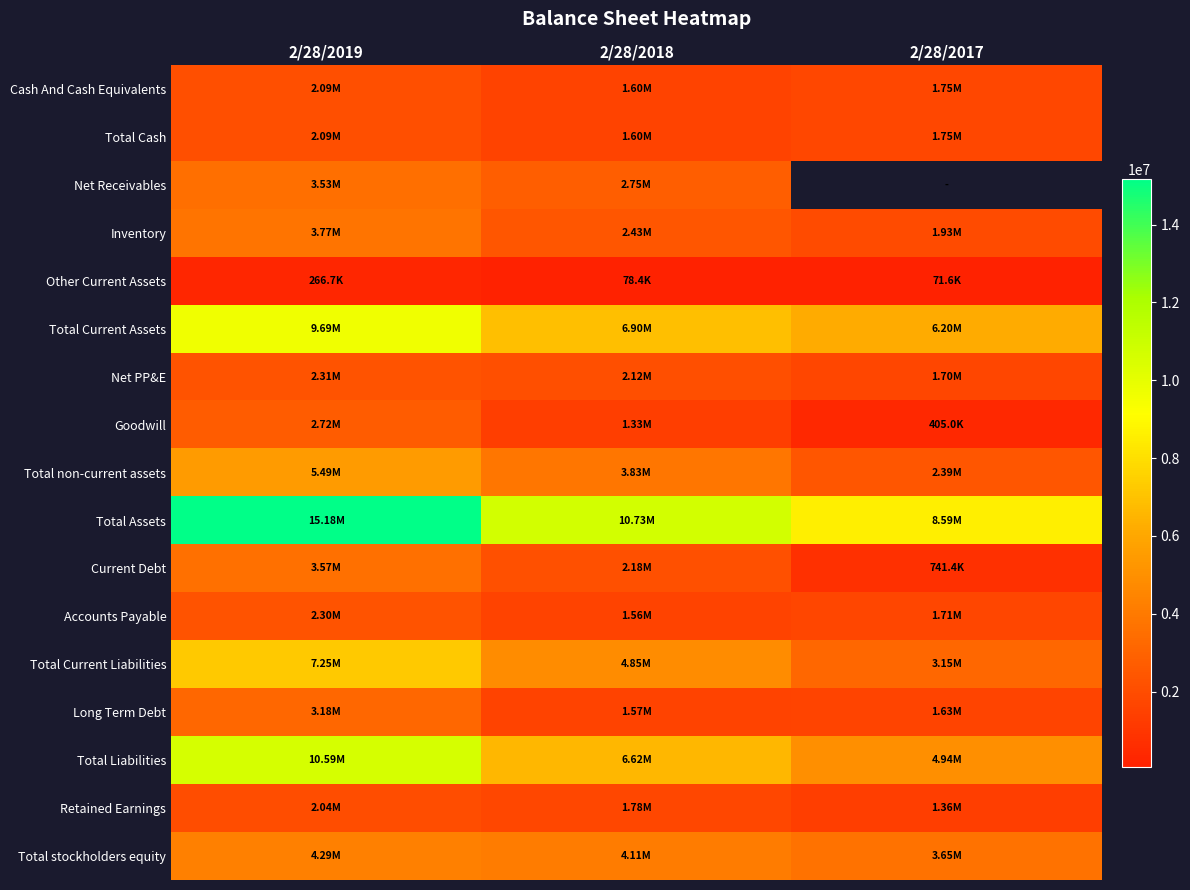

Is the value of Total Assets at 2/28/2017 greater than the value of Long Term Debt at 2/28/2019?

Yes